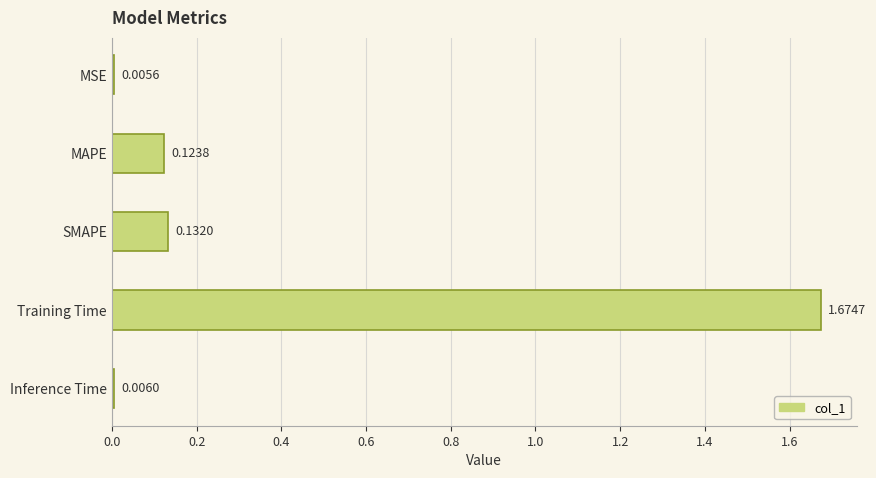

Does the chart contain any negative values?

No